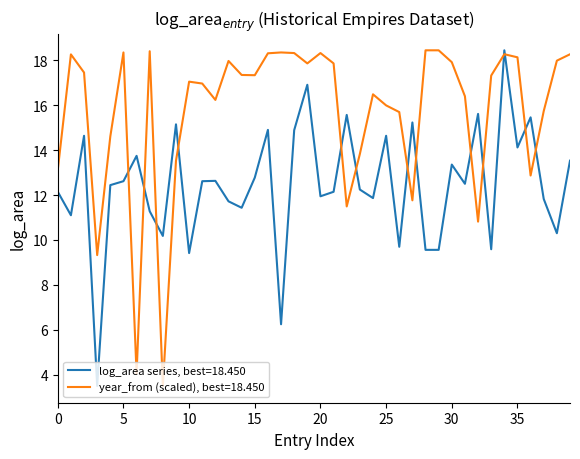

Which series has the largest total across all categories?

year_from (scaled), best=18.450